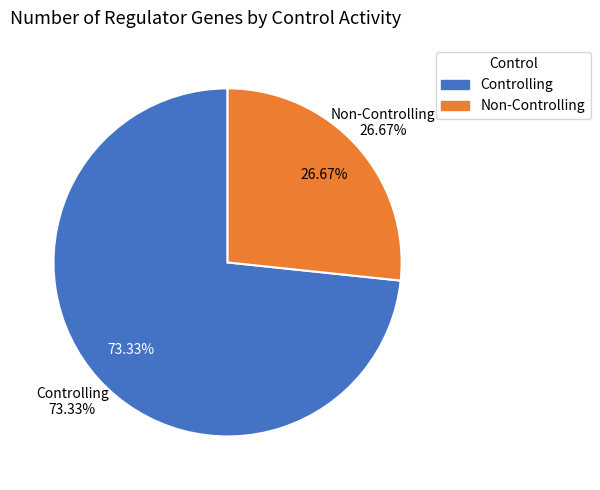

True or false: NRG1 accounts for 1% of the total.

False